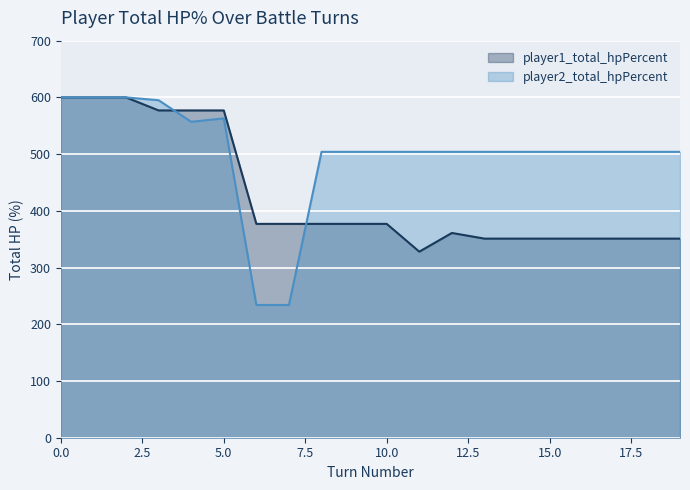

Which series has the largest total across all categories?

player2_total_hpPercent